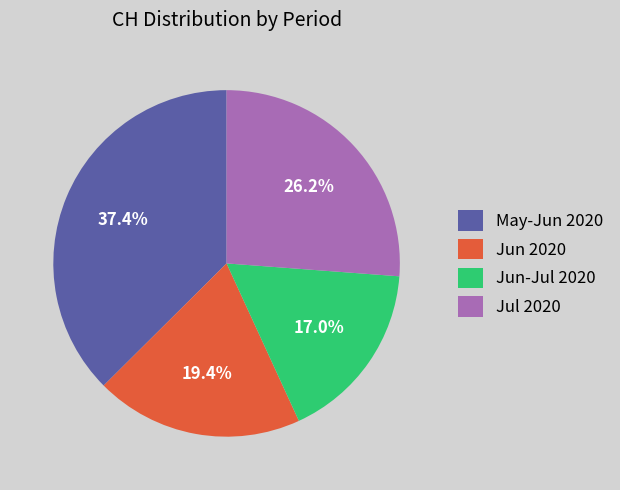

Does May-Jun 2020 account for over 50% of the chart?

No